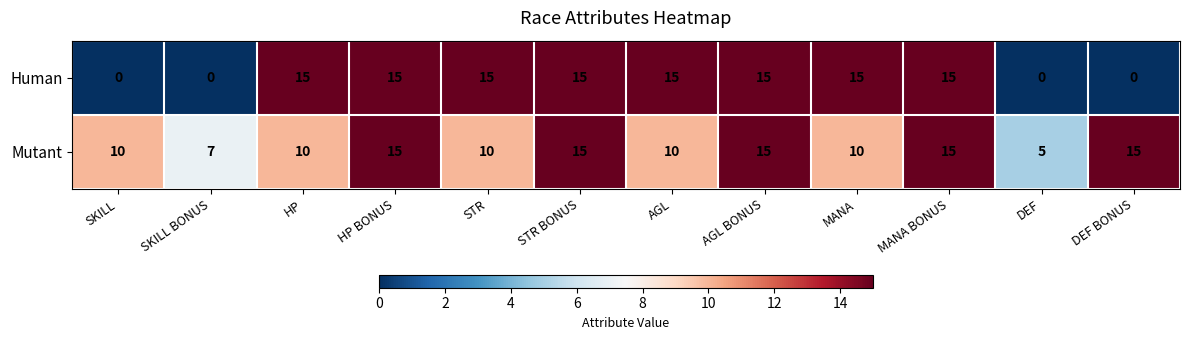

Which series has the largest range (max minus min)?

Human